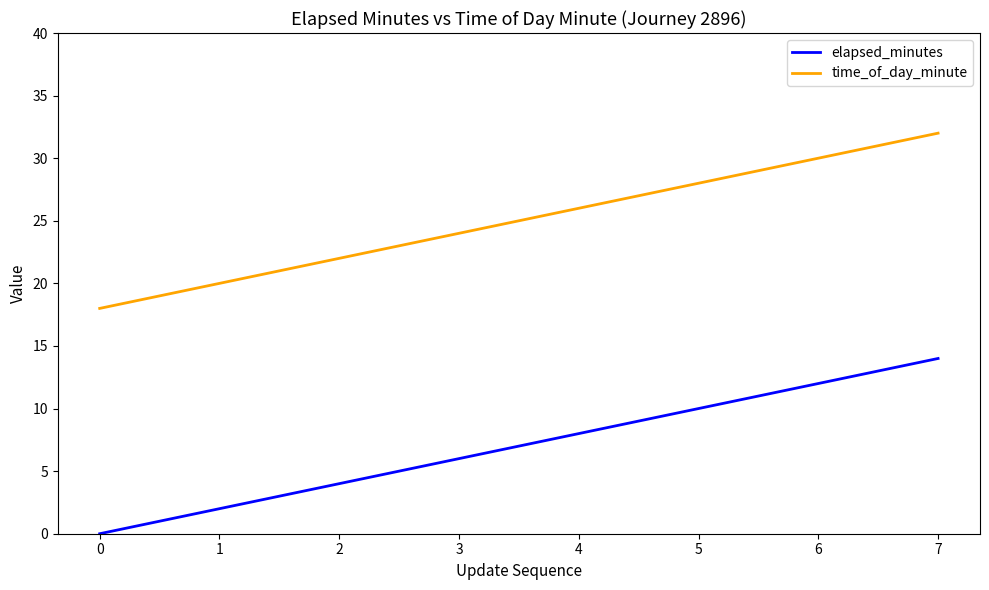

What is the difference between the highest and lowest values at 5?

18